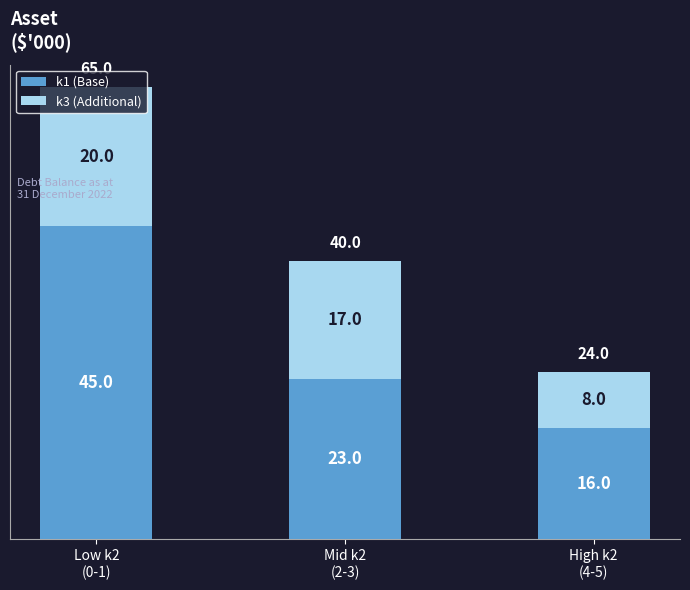

What is the total value across all series at Mid k2
(2-3)?

40